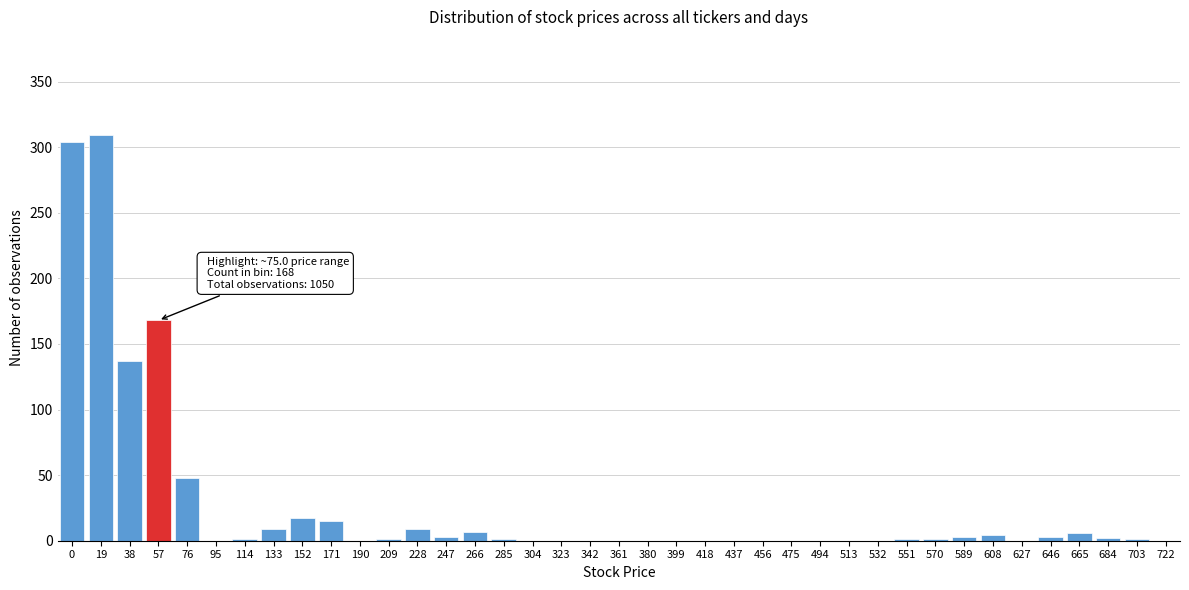

What is the sum of all values?

1050